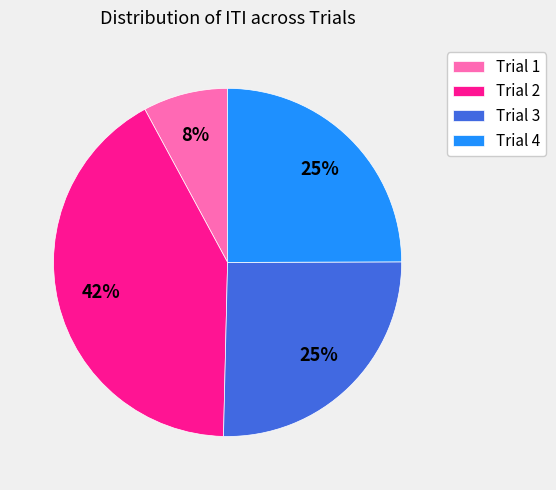

Is it true that Trial 4 is 17% of the pie?

False